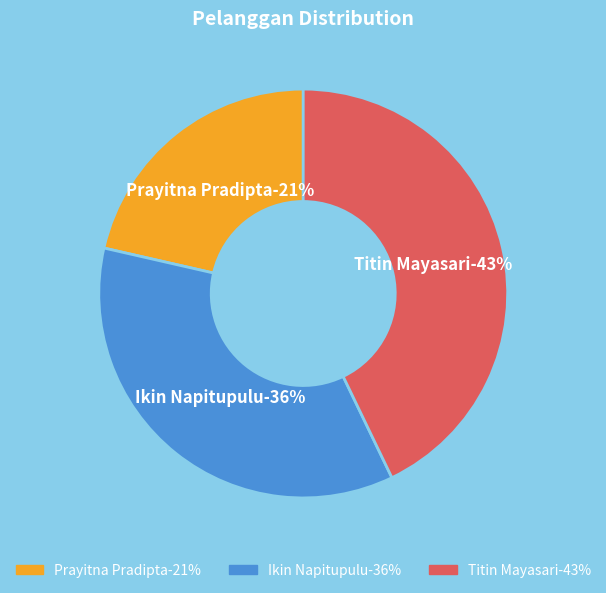

What percentage is the Titin Mayasari slice, to the nearest percent?

43%